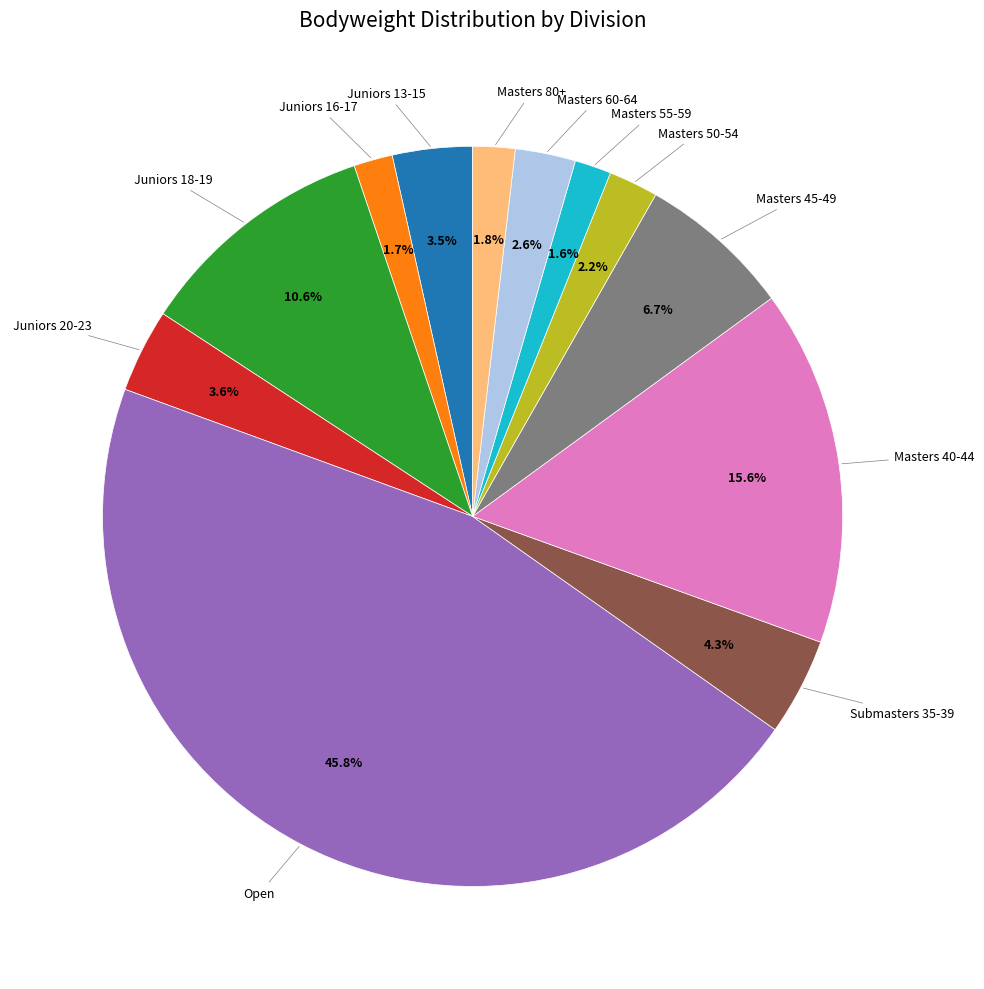

Is there a majority slice in this chart?

No